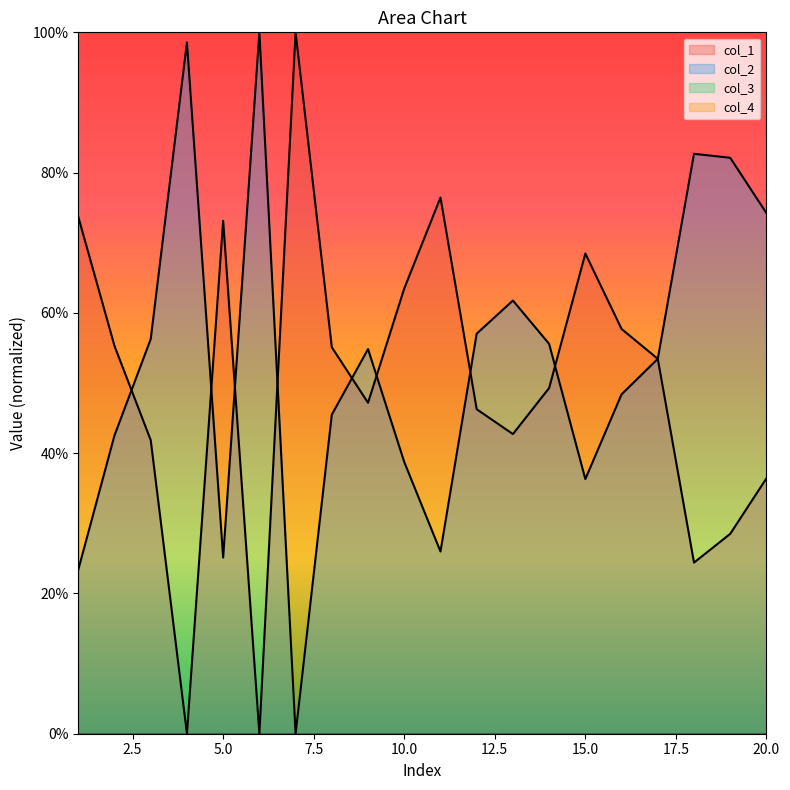

At 19, list the series in order from largest to smallest.

col_2, col_1